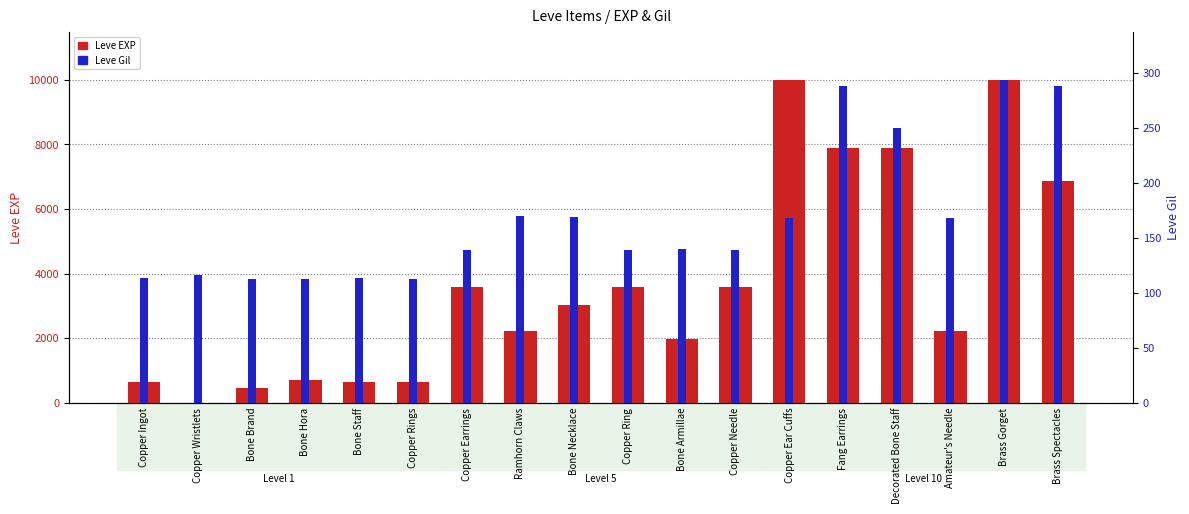

How many values in the Leve EXP series are below 3040?

9